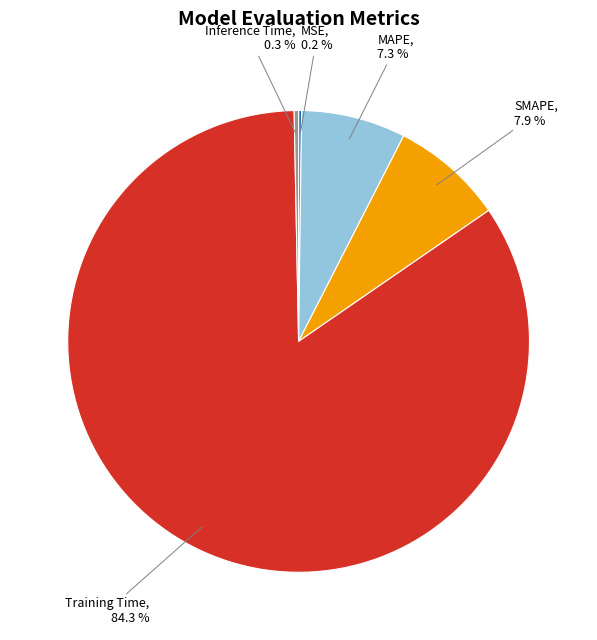

What portion of the pie excludes Training Time?

15.7%